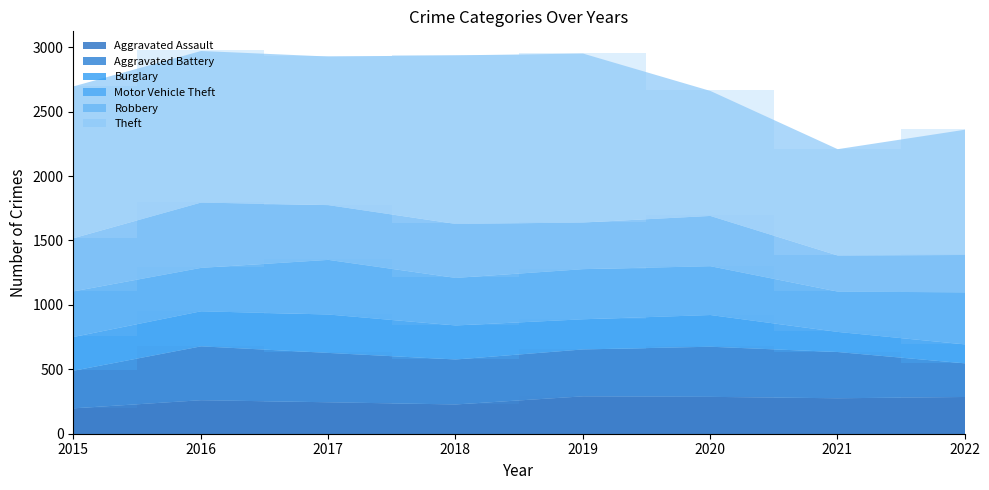

True or false: Theft and Motor Vehicle Theft cross at least once.

False